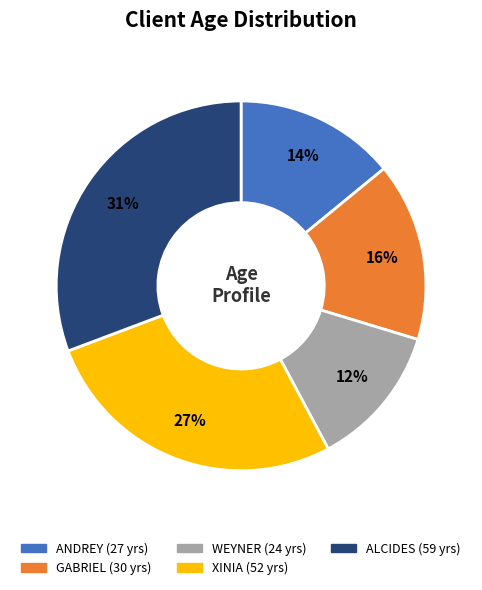

How many segments does this pie chart have?

5